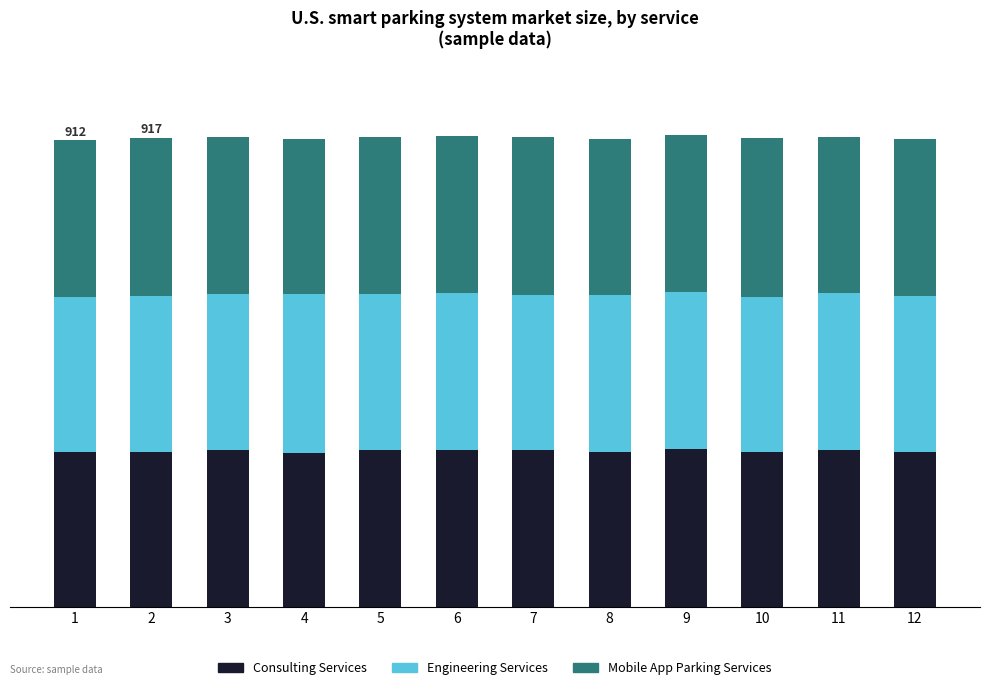

Does the chart contain any negative values?

No